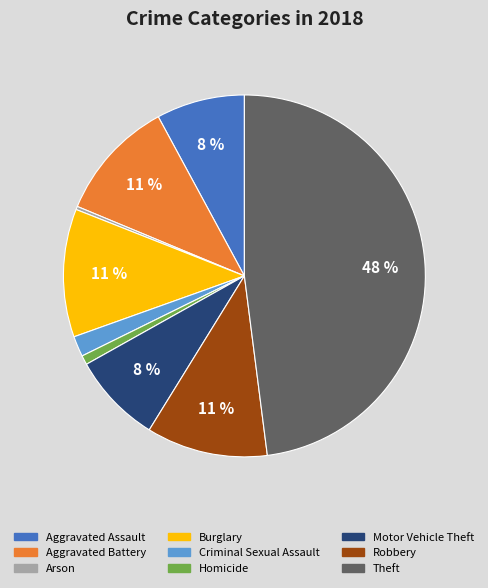

To the nearest percent, what is the combined percentage of Theft and Robbery?

59%